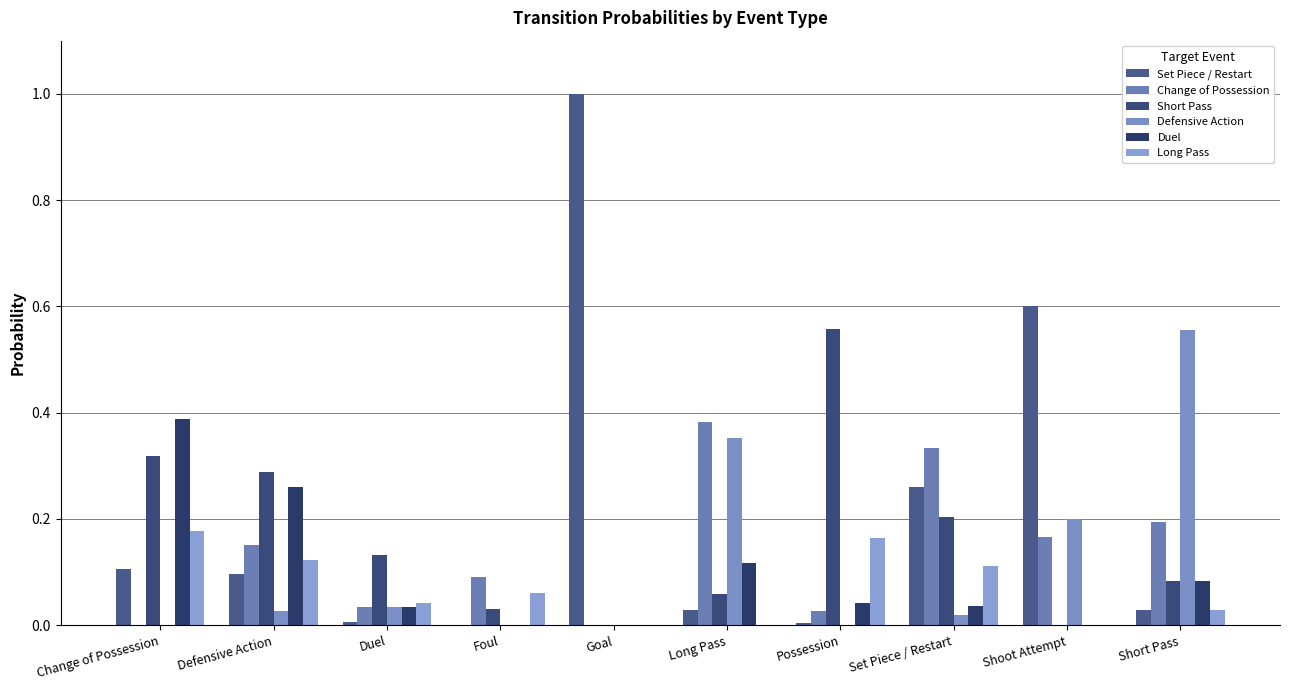

How many groups of bars are there?

10